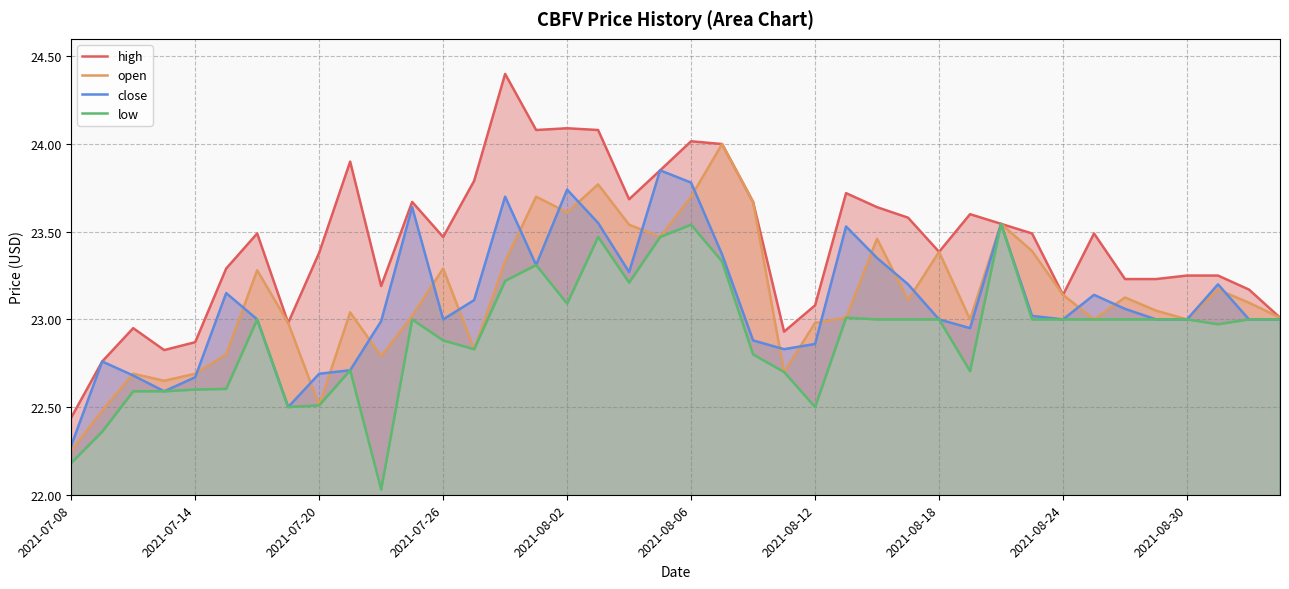

Between 2021-07-26 and 2021-08-02, which series saw the biggest shift?

close